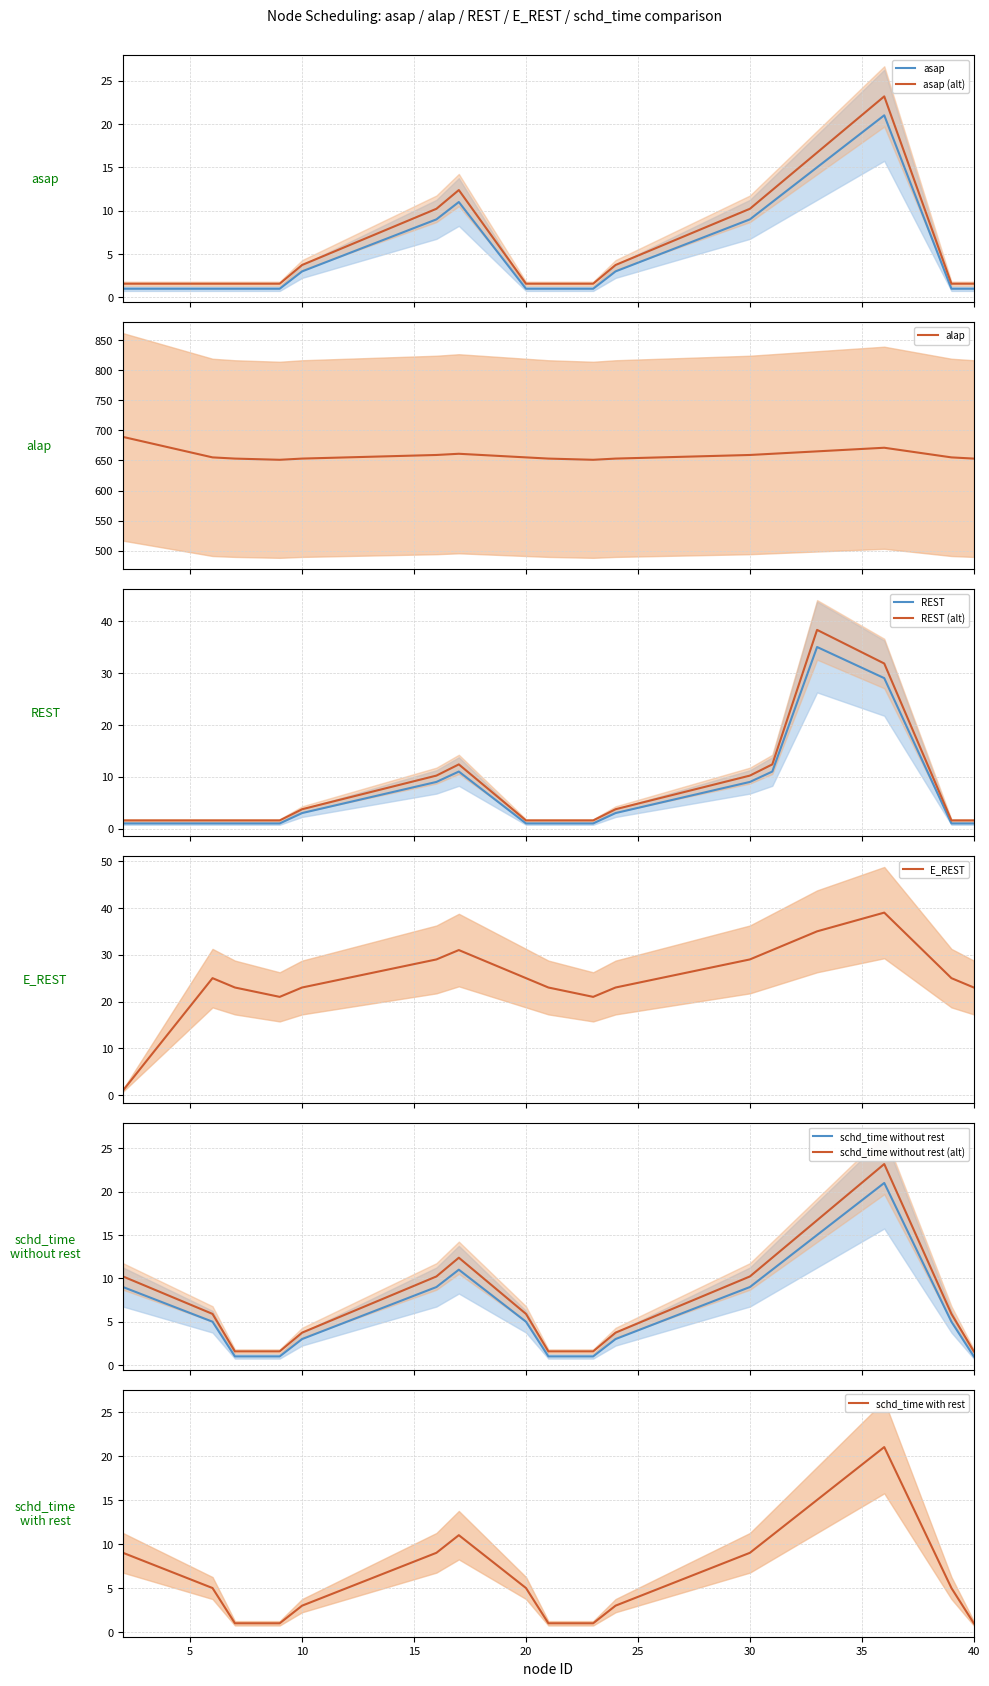

What is the lowest value of the schd_time without rest series?

1.0